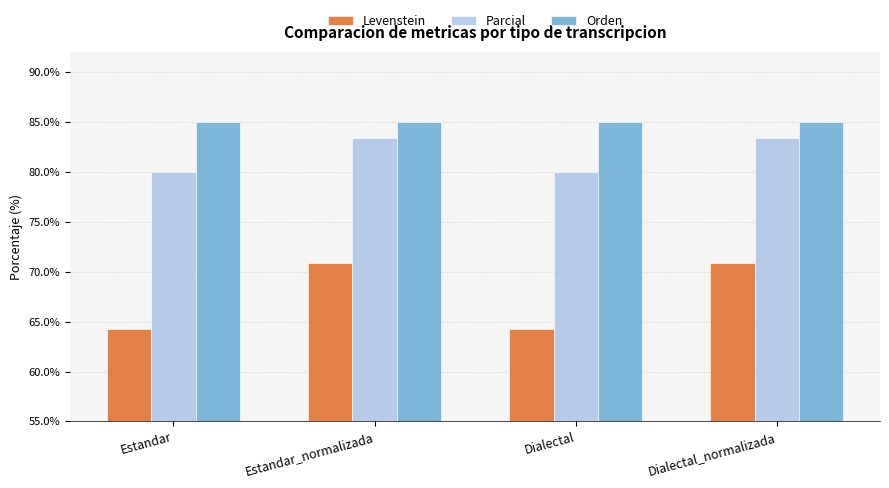

Reading right to left, transcribe all the data shown in this chart.

Levenstein: 70.8	64.3	70.8	64.3
Parcial: 83.3	80.0	83.3	80.0
Orden: 85.0	85.0	85.0	85.0